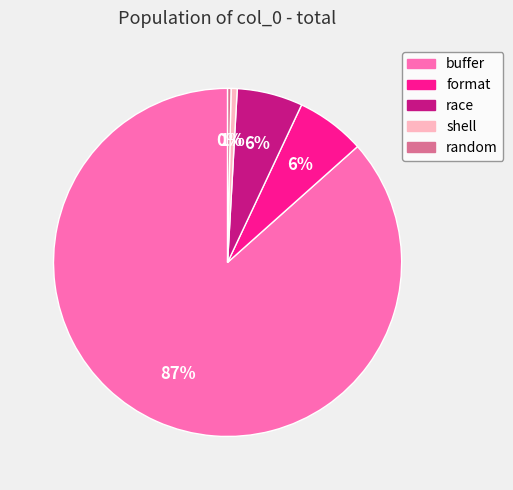

Combined, do format and race account for over 50%?

No